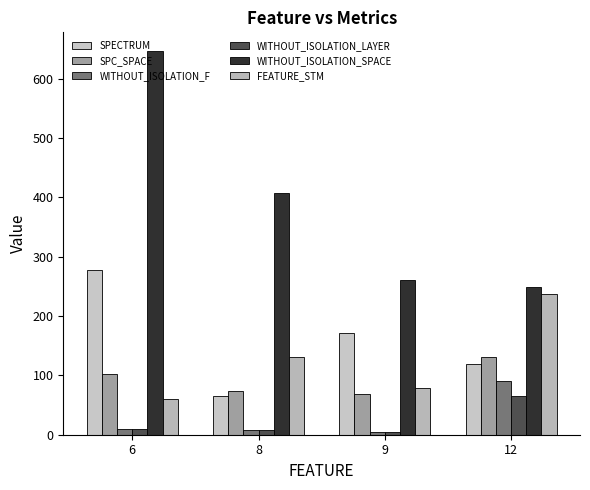

What is the value of the SPECTRUM bar at the 3rd from the left?

171.0